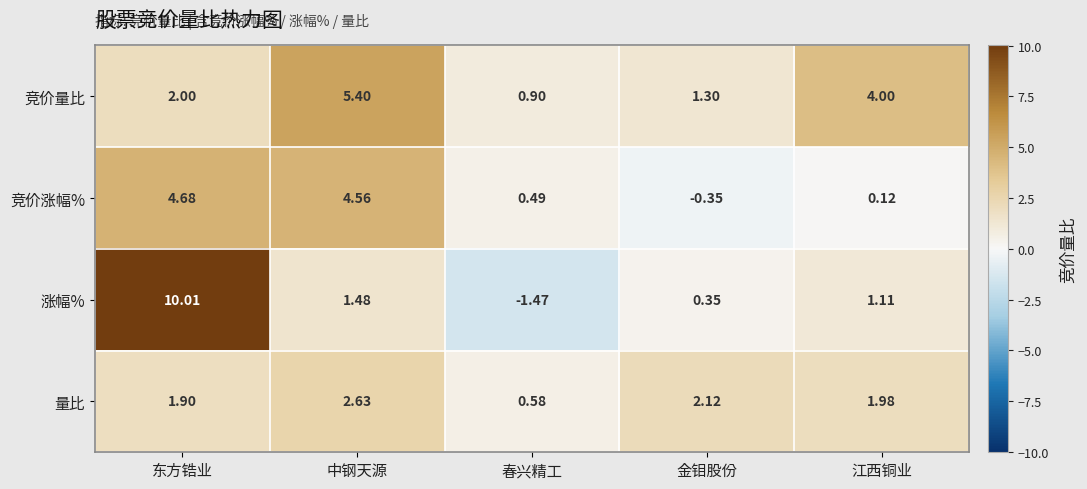

Which category has the lowest value across all series?

春兴精工